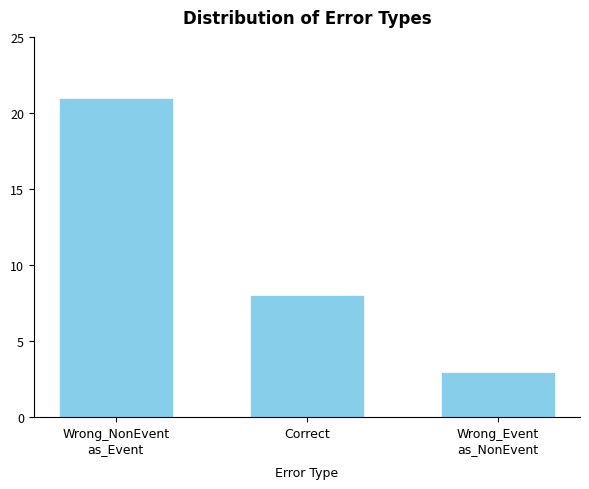

Count the values in the range 3 to 21.

3